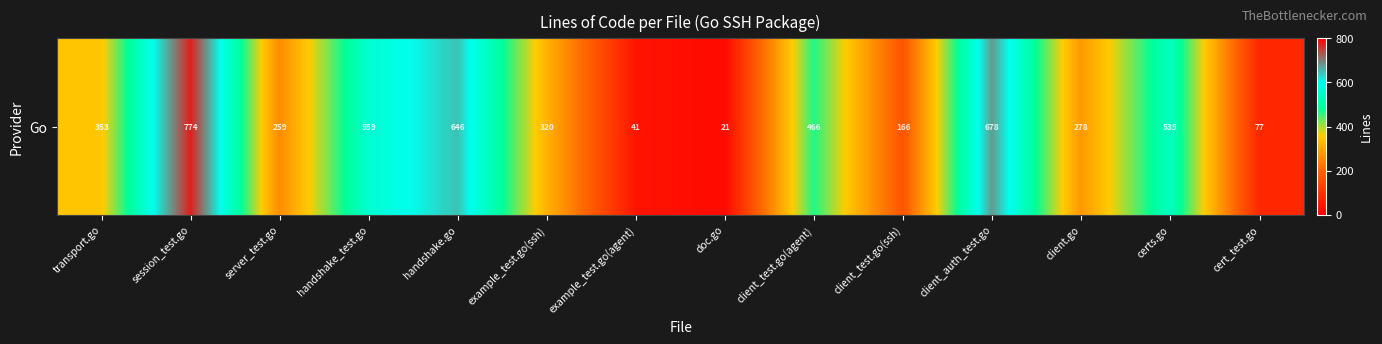

Rank the categories by value from lowest to highest.

doc.go, example_test.go(agent), cert_test.go, client_test.go(ssh), server_test.go, client.go, example_test.go(ssh), transport.go, client_test.go(agent), certs.go, handshake_test.go, handshake.go, client_auth_test.go, session_test.go